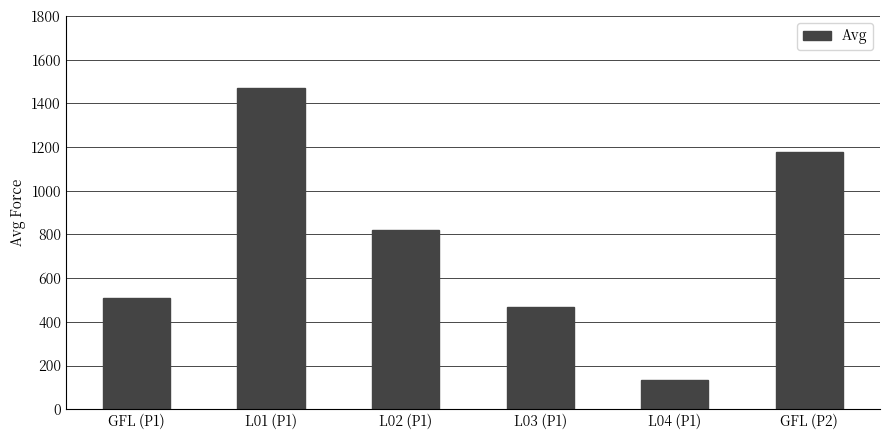

The value at GFL (P1) is 329.8. True or false?

False